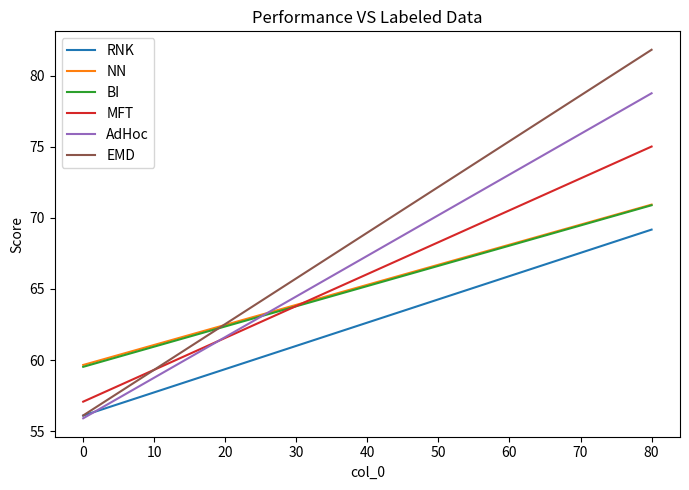

How many times do MFT and EMD cross each other?

1